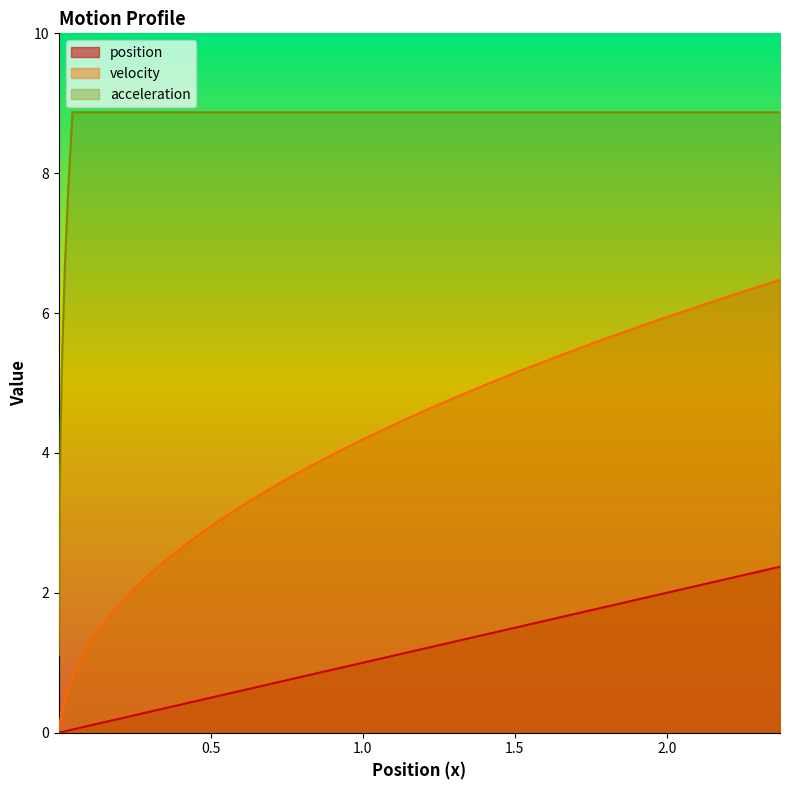

Reading left to right, extract all data points from this chart.

position: 0.0	0.0	0.0	0.0	0.0	0.0	0.0	0.0	0.1	0.1	0.1	0.1	0.2	0.2	0.2	0.3	0.3	0.4	0.4	0.5	0.6	0.6	0.7	0.8	0.8	0.9	1.0	1.1	1.2	1.3	1.4	1.5	1.6	1.7	1.8	1.9	2.0	2.1	2.2	2.4
velocity: 0.0	0.1	0.1	0.2	0.3	0.5	0.6	0.8	1.0	1.2	1.3	1.5	1.7	1.9	2.0	2.2	2.4	2.6	2.8	2.9	3.1	3.3	3.5	3.6	3.8	4.0	4.2	4.3	4.5	4.7	4.9	5.1	5.2	5.4	5.6	5.8	5.9	6.1	6.3	6.5
acceleration: 1.1	2.2	3.3	4.4	5.5	6.7	7.8	8.9	8.9	8.9	8.9	8.9	8.9	8.9	8.9	8.9	8.9	8.9	8.9	8.9	8.9	8.9	8.9	8.9	8.9	8.9	8.9	8.9	8.9	8.9	8.9	8.9	8.9	8.9	8.9	8.9	8.9	8.9	8.9	8.9